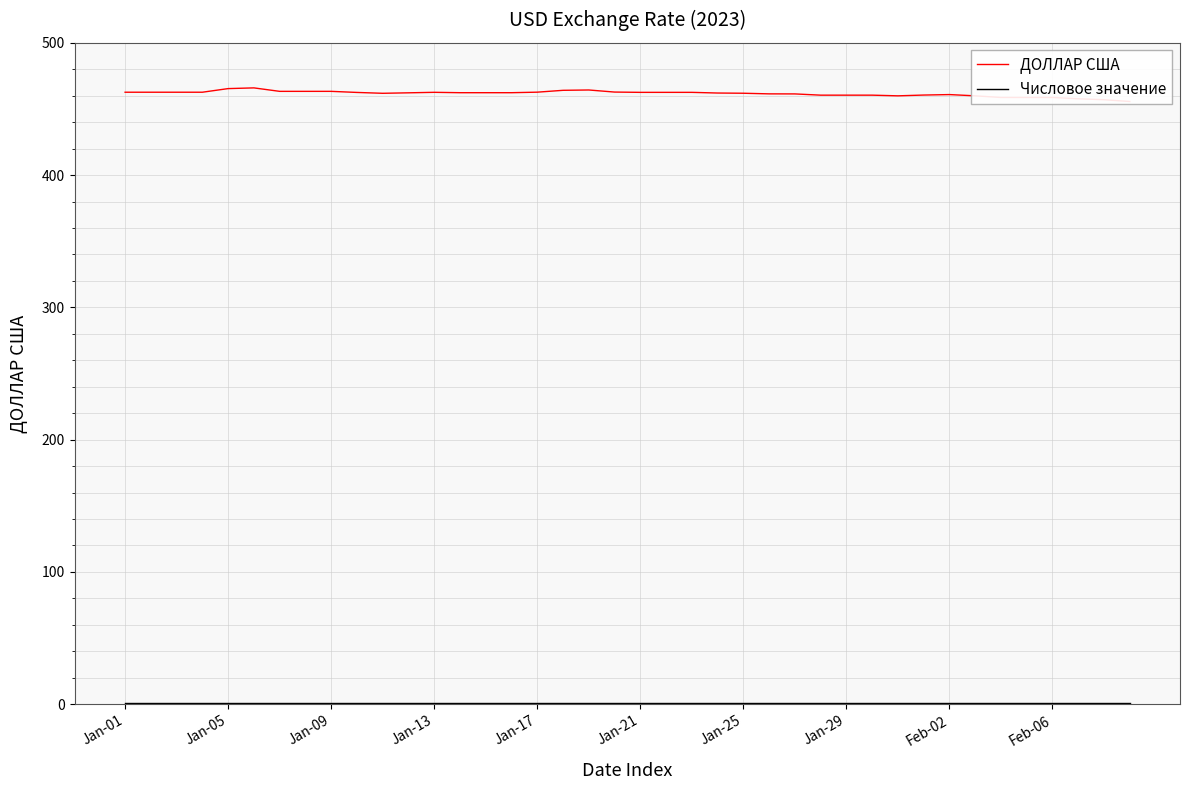

How many categories are shown in the chart?

40